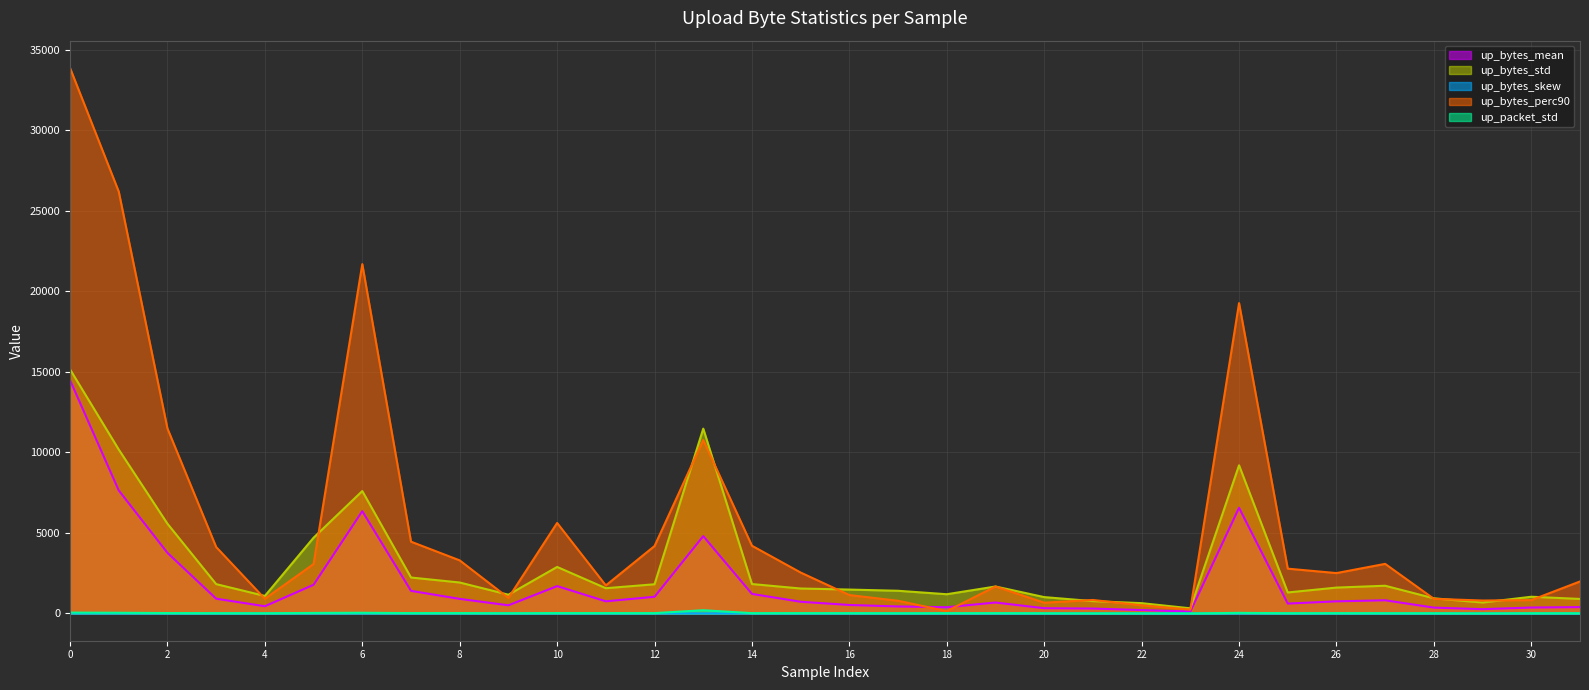

What is the average value of the up_bytes_perc90 series?

5537.8